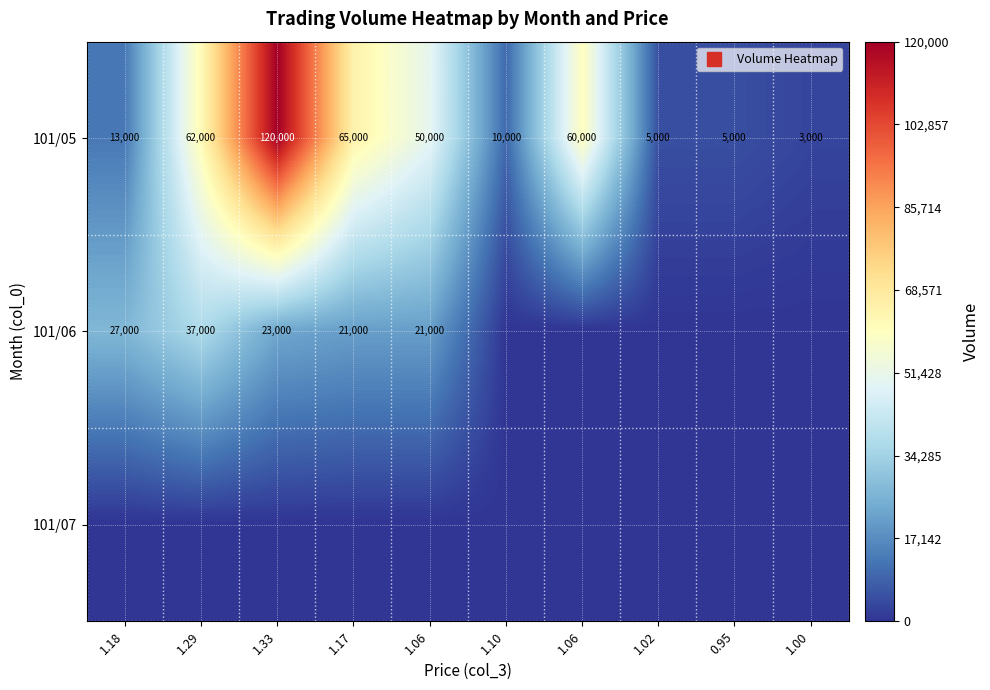

True or false: 101/06 has a value of -19984 at 1.10.

False